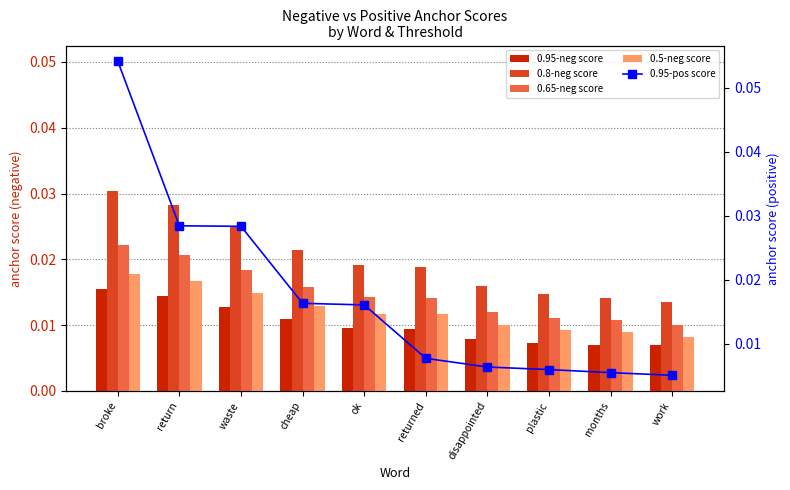

Does the chart contain stacked bars?

No